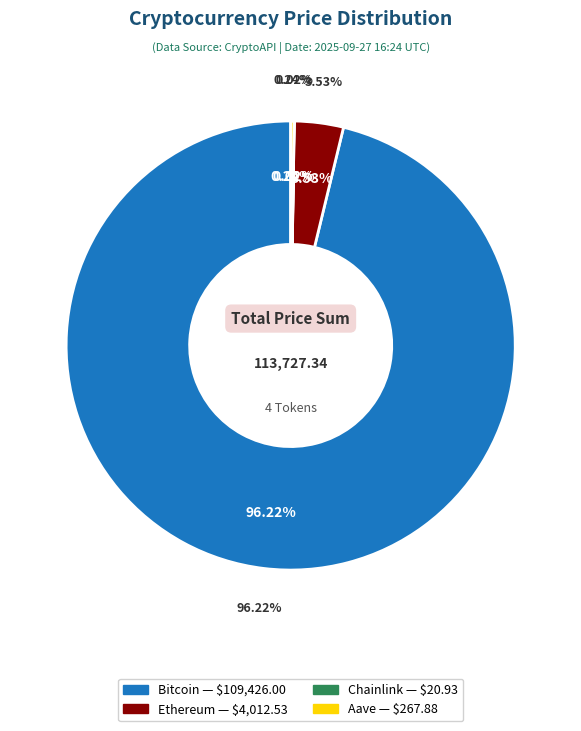

What percentage do Bitcoin and Chainlink together represent?

96.2%